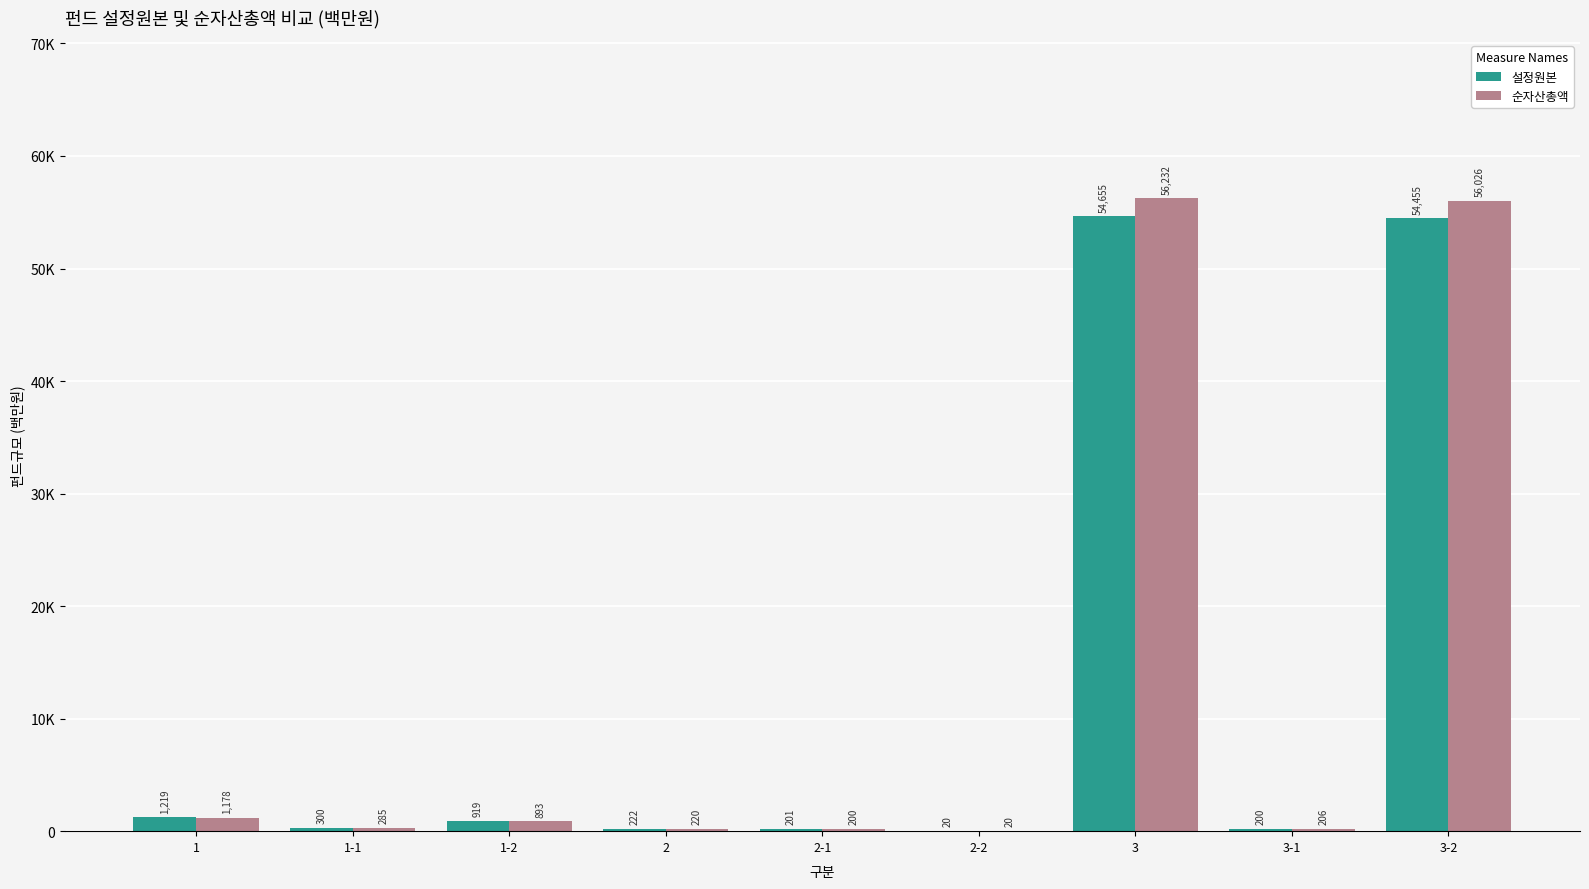

Reading left to right, extract all data points from this chart.

설정원본: 1=1219	1-1=300	1-2=919	2=222	2-1=201	2-2=20	3=54655	3-1=200	3-2=54455
순자산총액: 1=1178	1-1=285	1-2=893	2=220	2-1=200	2-2=20	3=56232	3-1=206	3-2=56026